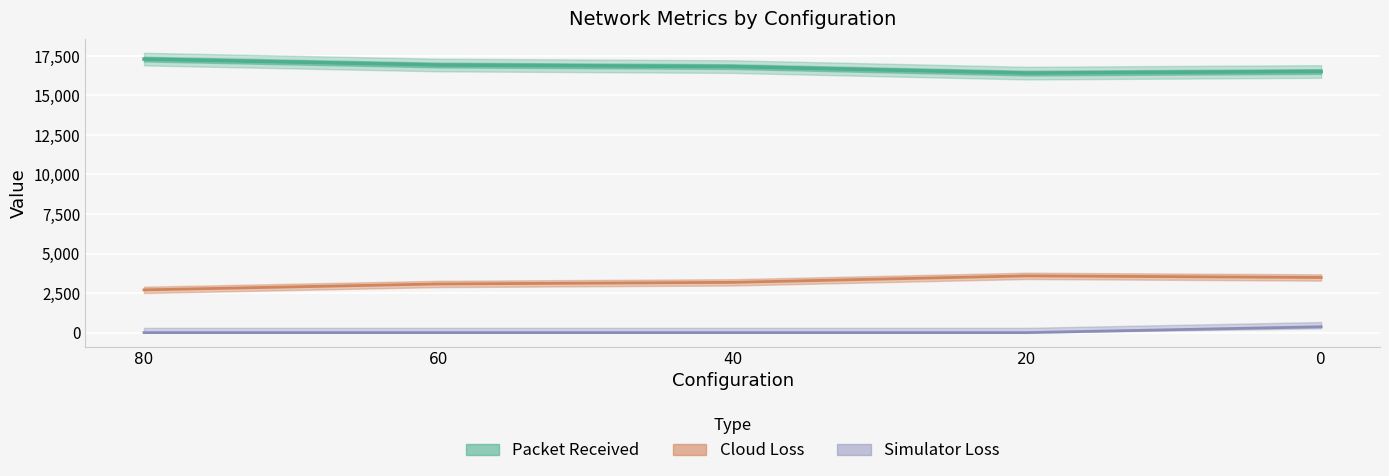

What is the approximate value of Packet Received at 20, to the nearest 100?

16400